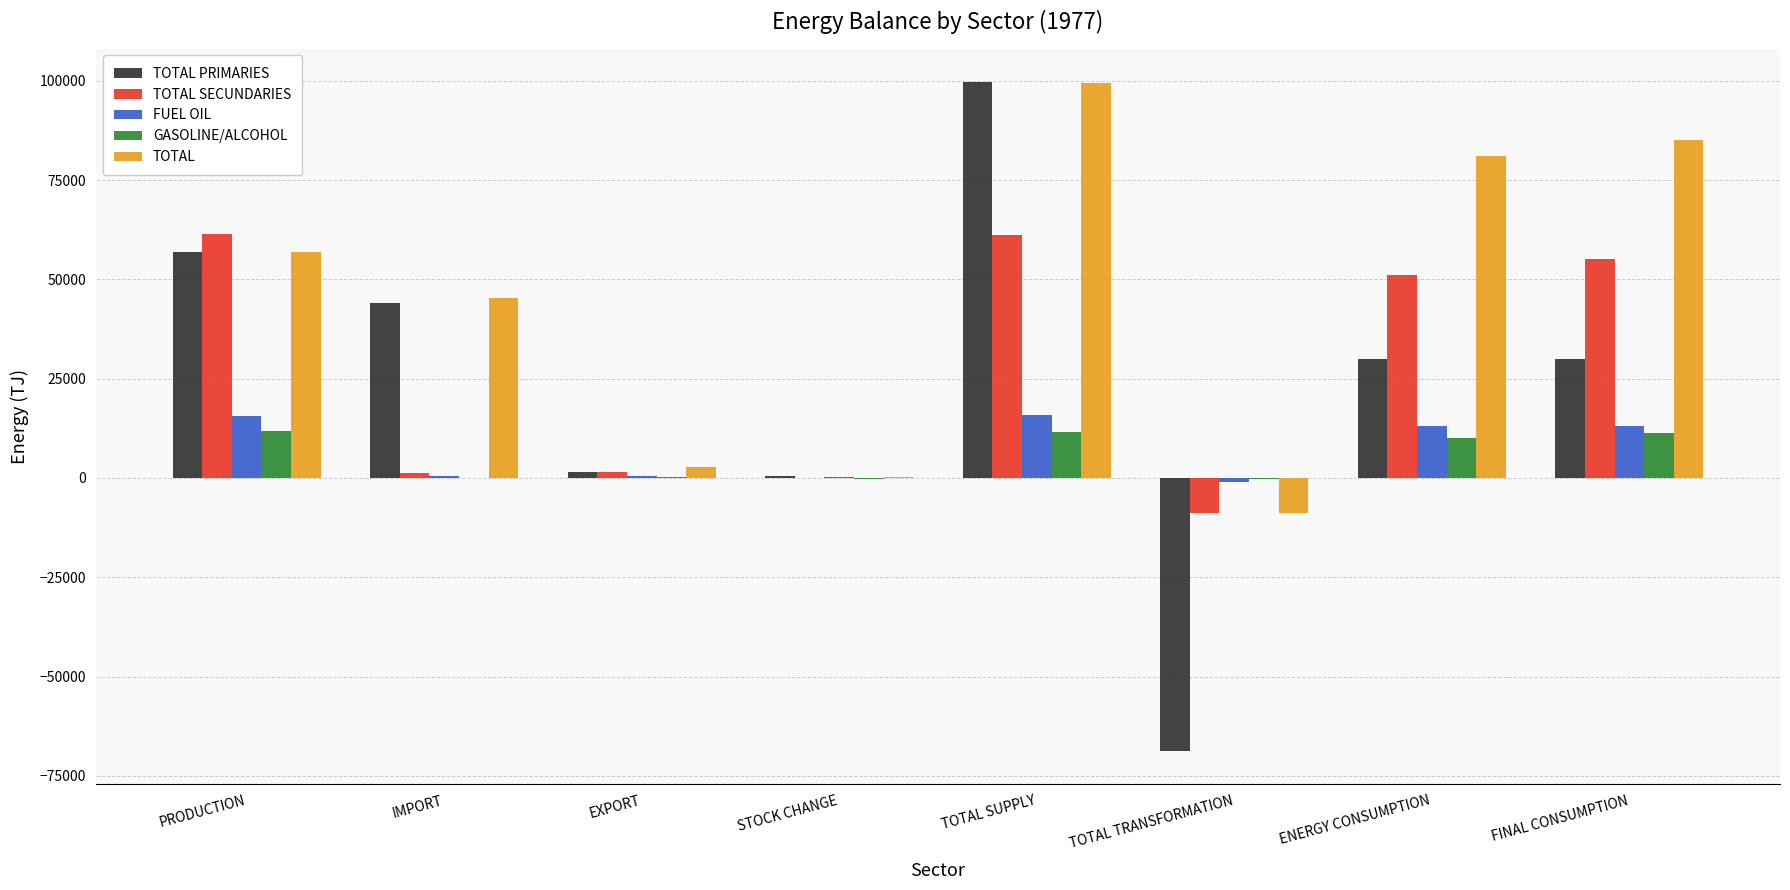

What is the greatest value displayed?

99707.3